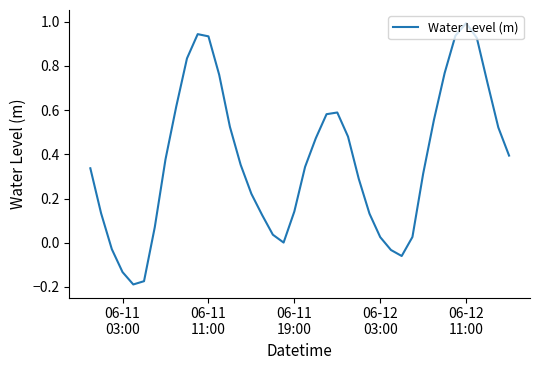

What is the greatest value displayed?

1.0